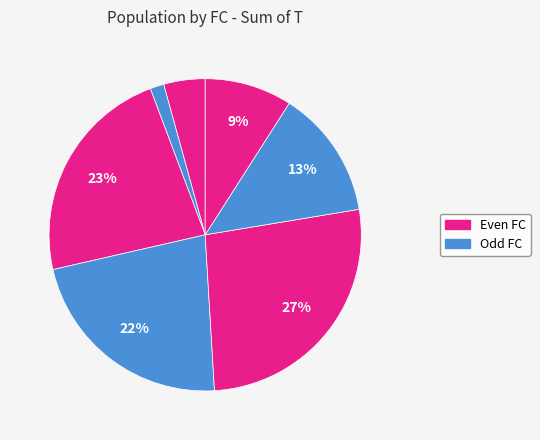

How many segments does this pie chart have?

7